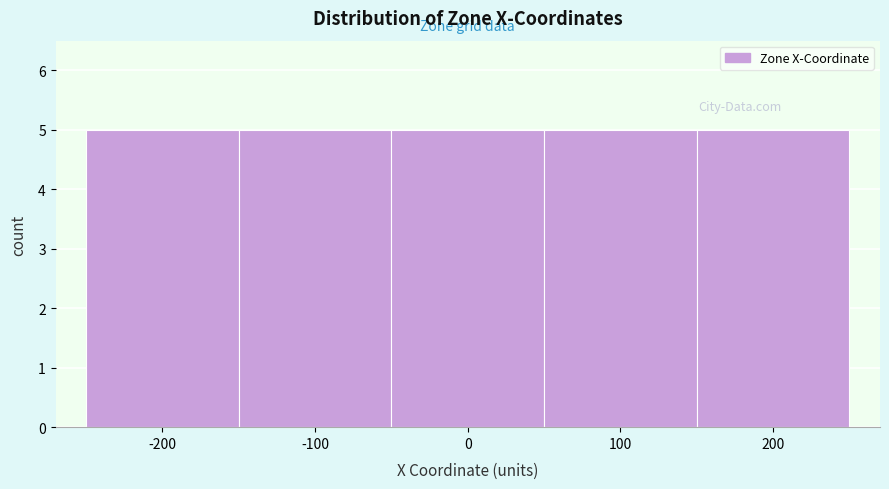

Reading left to right, list every bar in this chart as the range it spans on the x-axis followed by its height. The values are not printed on the chart, so give them approximately, as read against the axis.

-250 to -150: 5
-150 to -50: 5
-50 to 50: 5
50 to 150: 5
150 to 250: 5